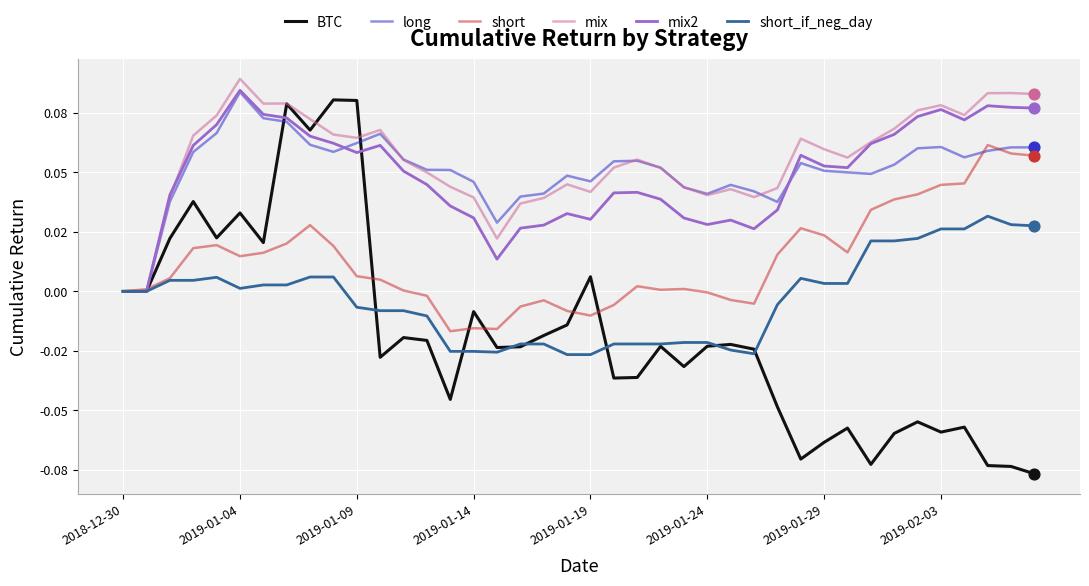

At how many categories does at least one series exceed 0?

39